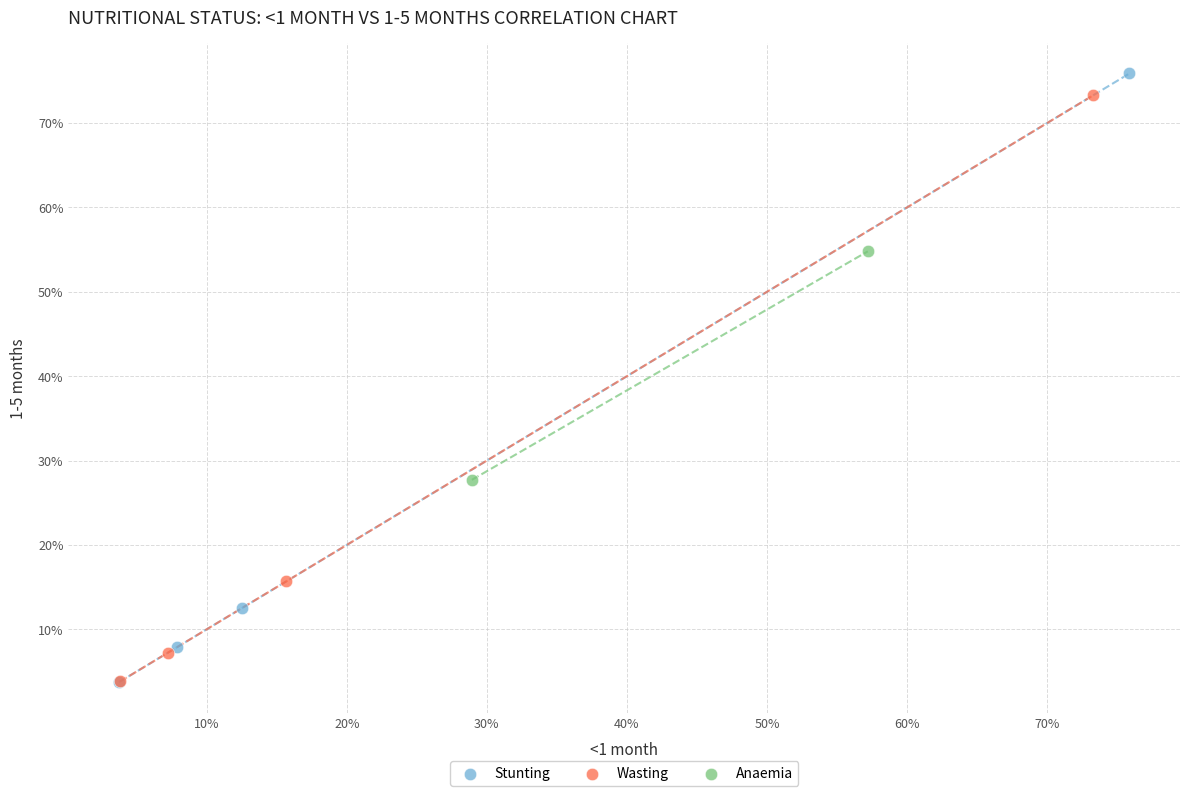

What are all the series names shown in the legend?

Stunting, Wasting, Anaemia